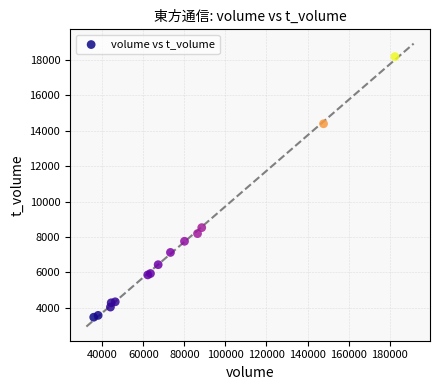

What Y value in the scatter plot is closest to 10830?

8531